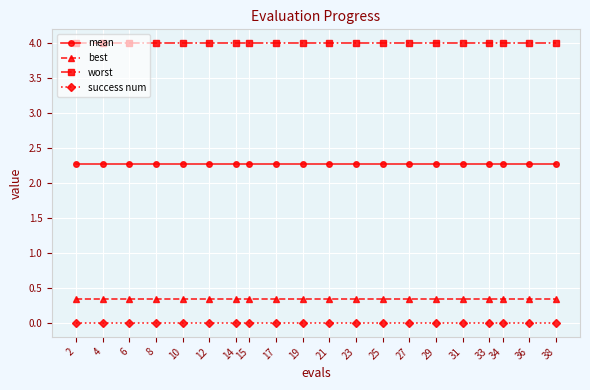

What is the sum of all mean values?

45.4